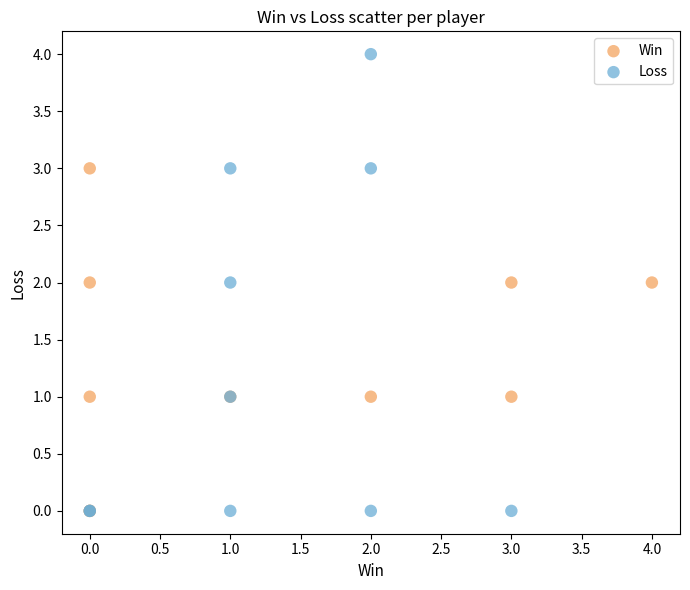

Which series reaches the maximum Y coordinate?

Loss